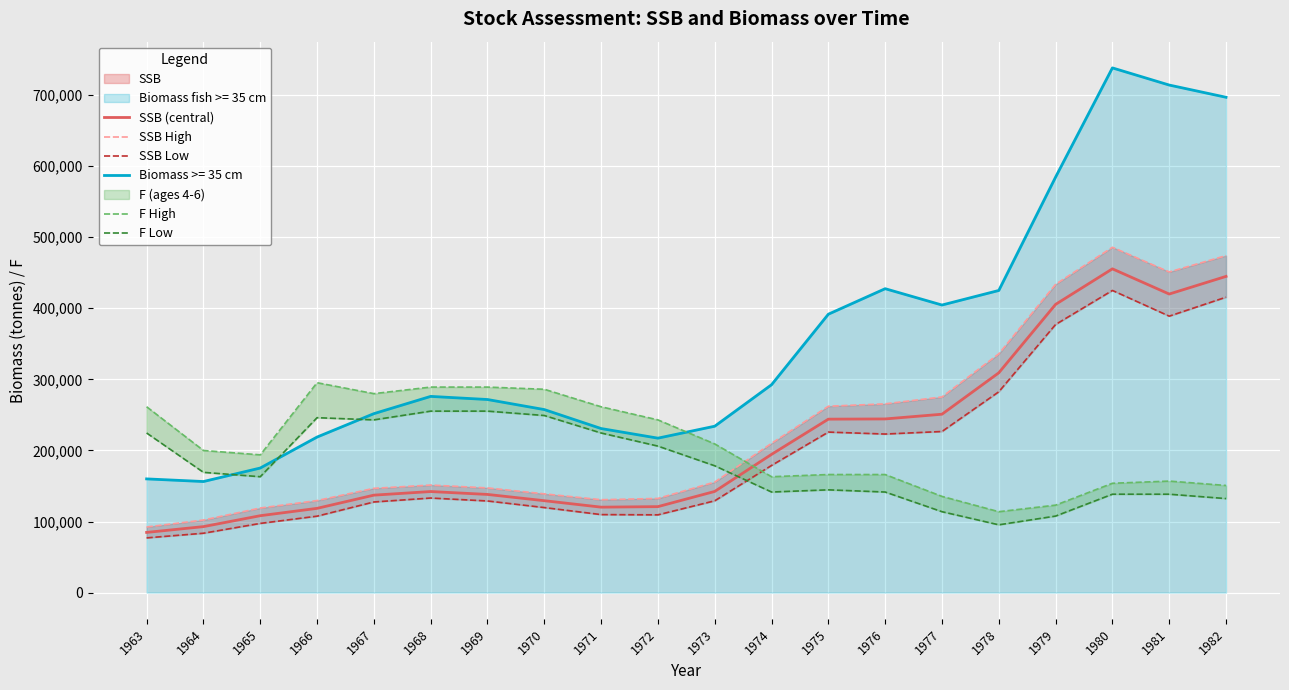

True or false: SSB (central) and Biomass >= 35 cm intersect in this chart.

False